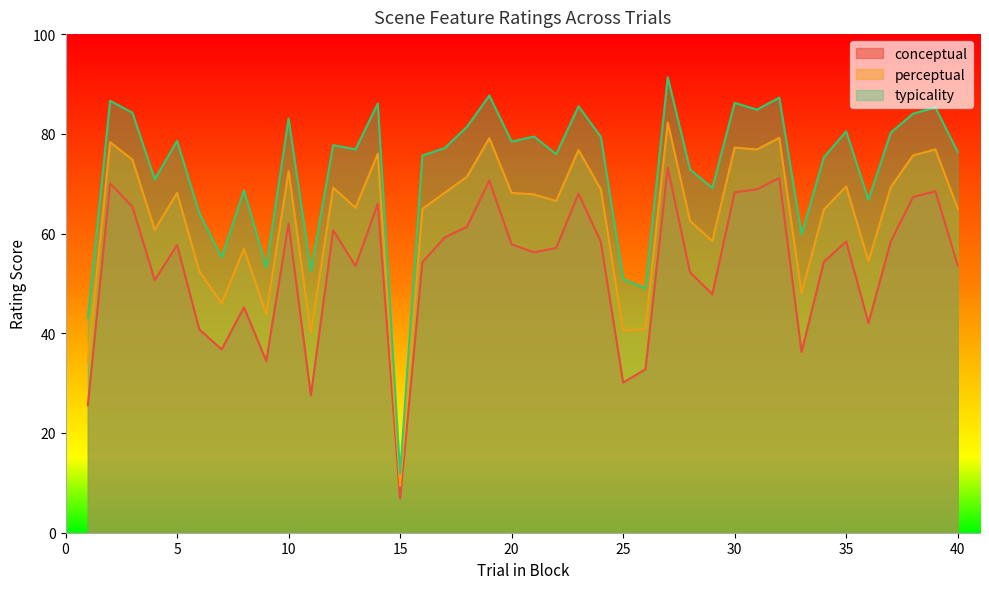

Rank the series by their maximum value, from lowest to highest.

conceptual, perceptual, typicality